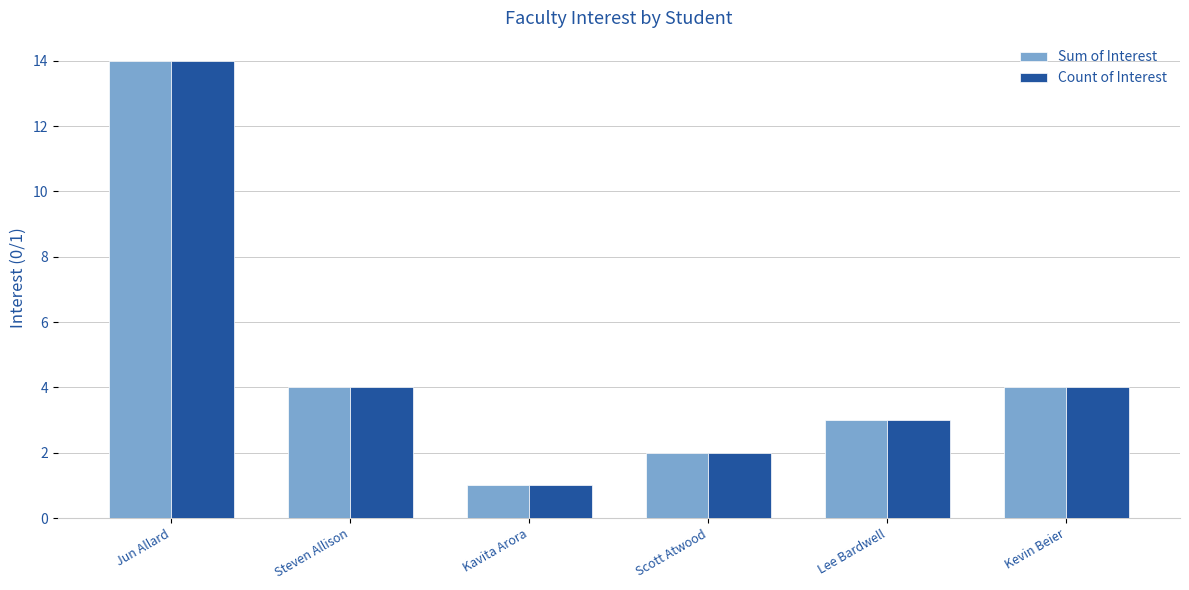

At which label does Count of Interest reach its peak?

Jun Allard